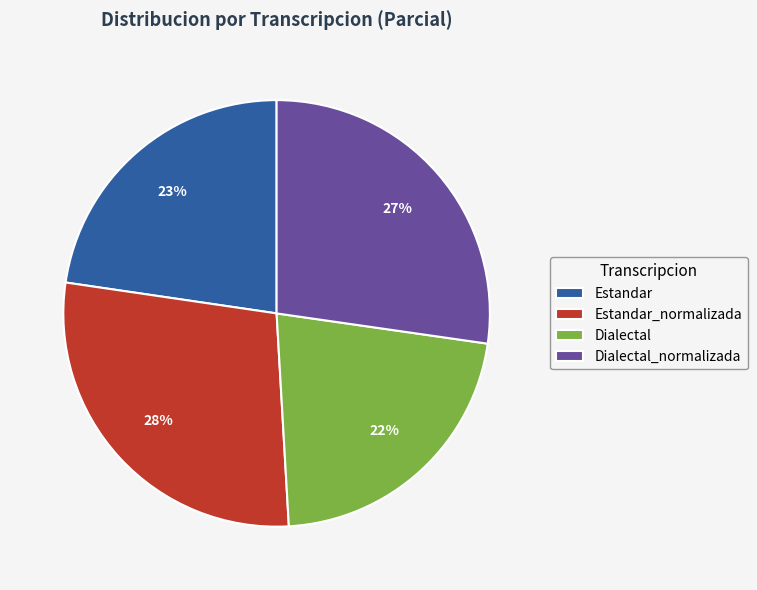

How many segments does this pie chart have?

4